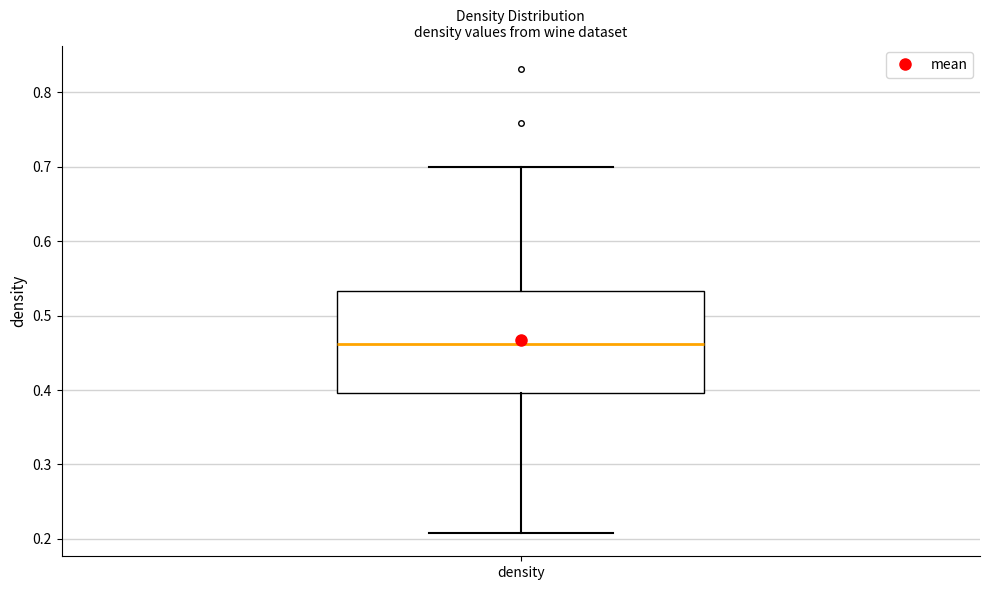

Read this box plot against the y-axis: the position of the median line, the range covered by the box, and the ends of both whiskers. The values are not printed on the chart, so give them approximately, as read against the axis.

median 0.46, box 0.40 to 0.53, whiskers 0.21 to 0.70